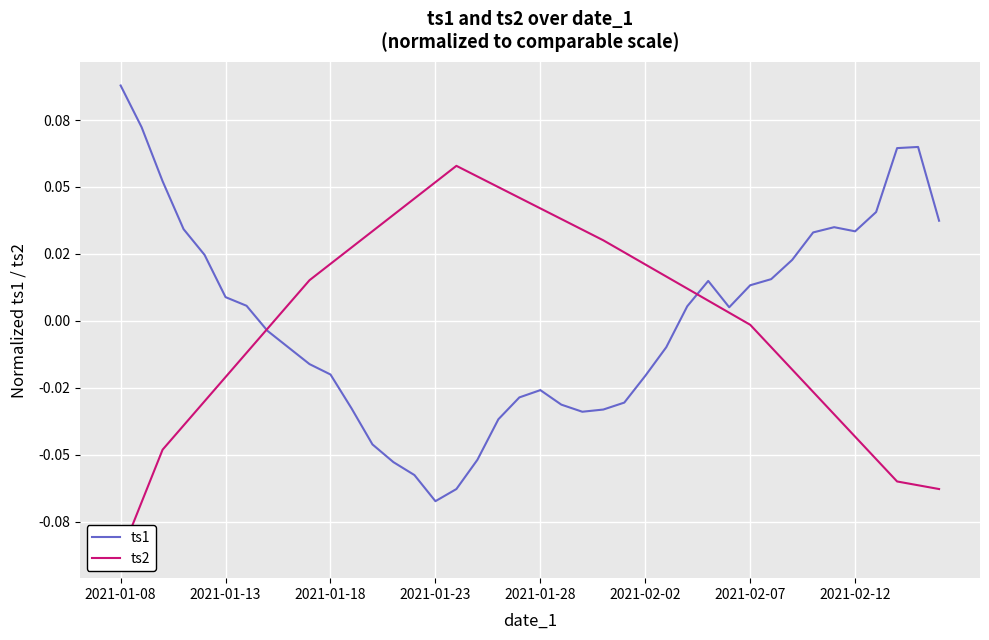

List the series in order of their overall mean, highest first.

ts2, ts1